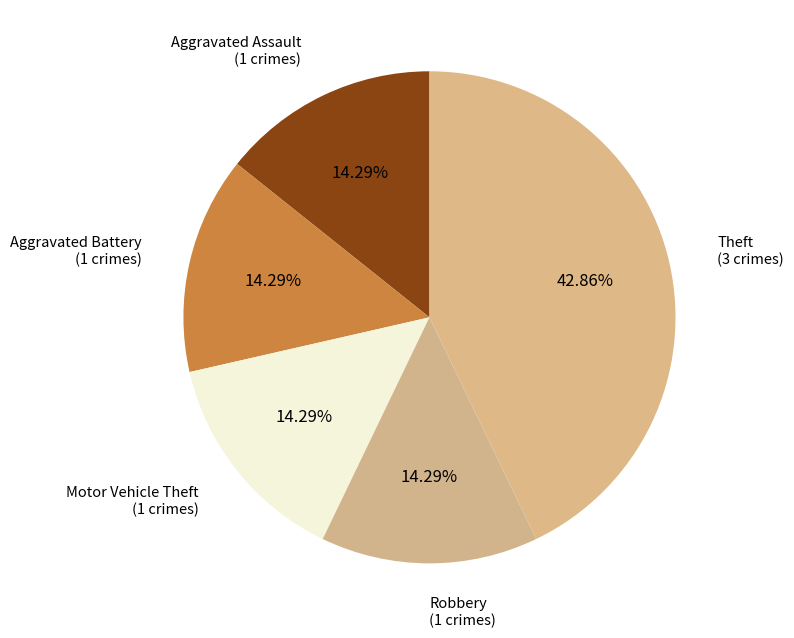

Do Theft and Aggravated Battery together represent more than half of the pie?

Yes